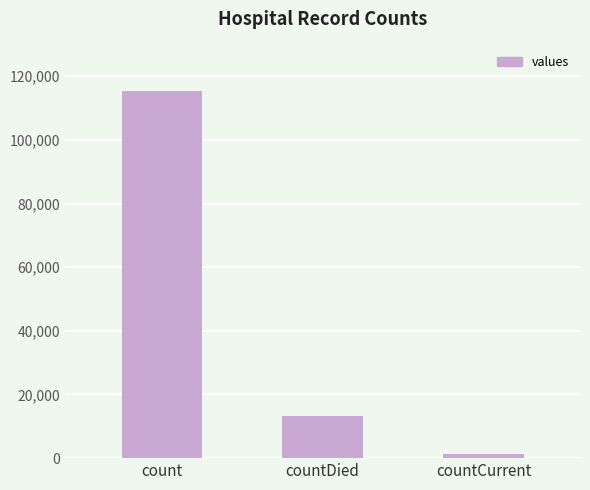

Rank the categories by value from lowest to highest.

countCurrent, countDied, count